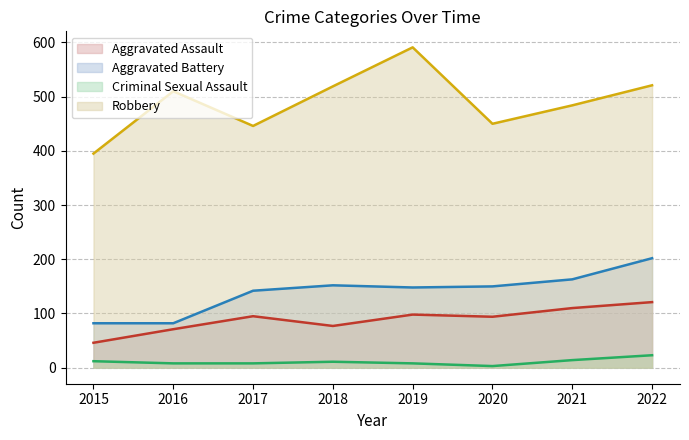

Reading left to right, transcribe all the data shown in this chart.

Aggravated Assault (line): 46	71	95	77	98	94	110	121
Aggravated Battery (line): 82	82	142	152	148	150	163	202
Criminal Sexual Assault (line): 12	8	8	11	8	3	14	23
Robbery (line): 395	510	446	519	591	450	484	521